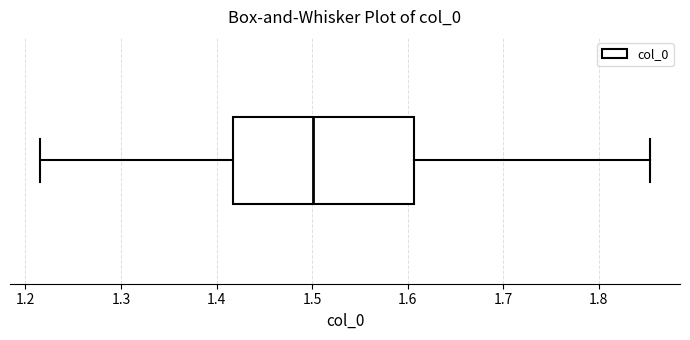

Where is the right edge of the box on the x-axis? The values are not printed on the chart, so give them approximately, as read against the axis.

1.61